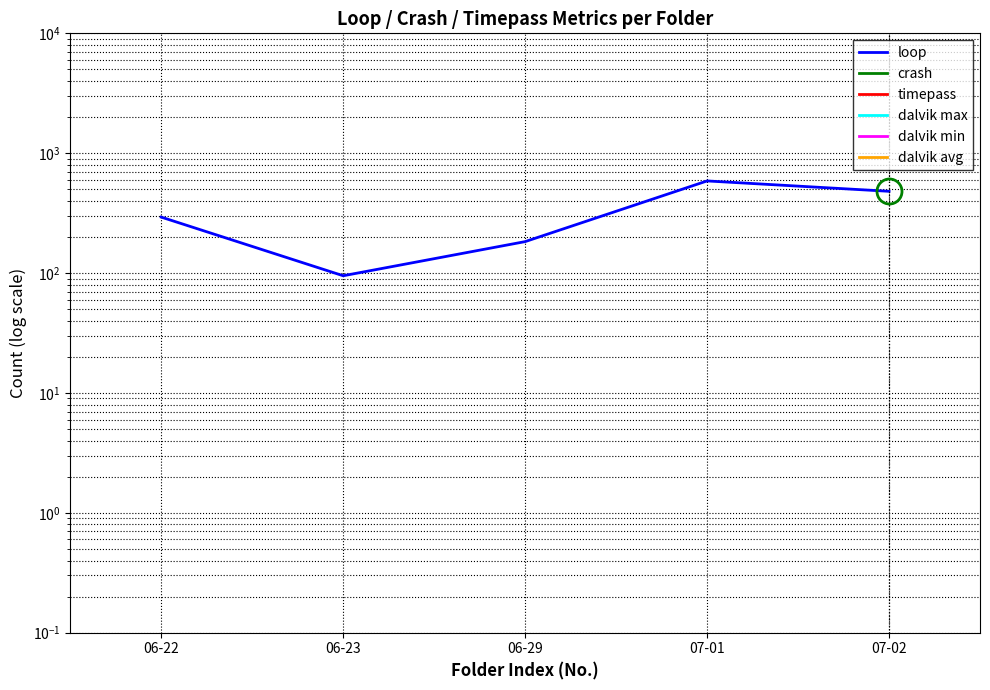

Which series has the largest total across all categories?

loop